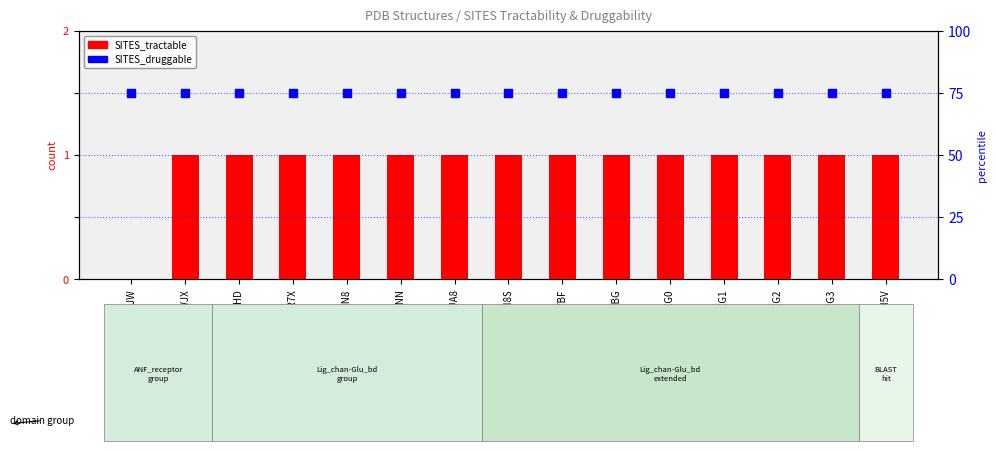

Which series has the widest spread of Y values?

SITES_tractable